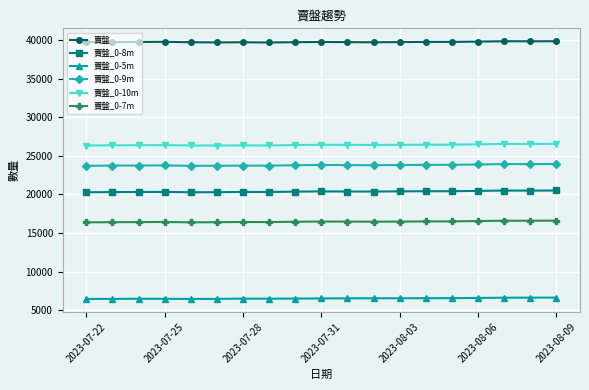

Which series has the largest total across all categories?

賣盤